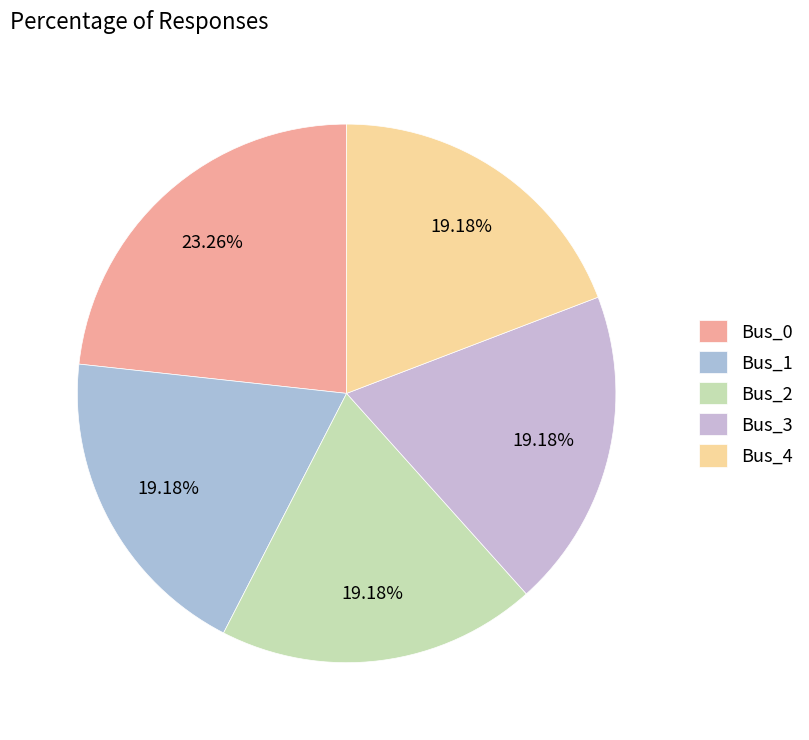

To the nearest percent, what portion does Bus_4 represent?

19%